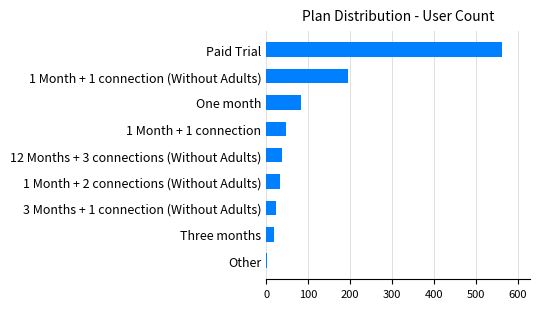

Is it true that the value at One month is 33?

False